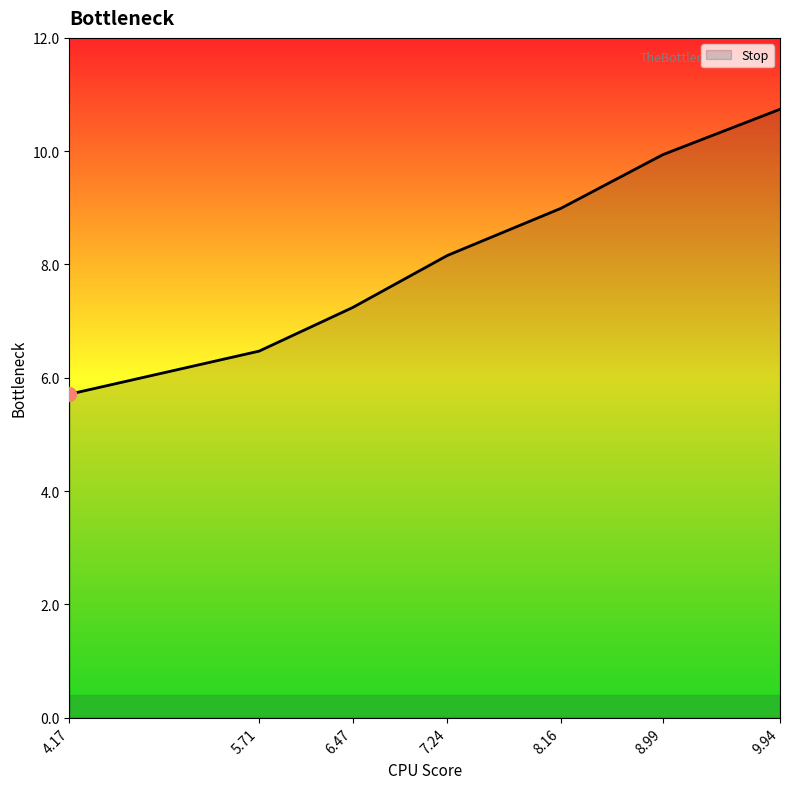

What position from the left is 4.17?

1